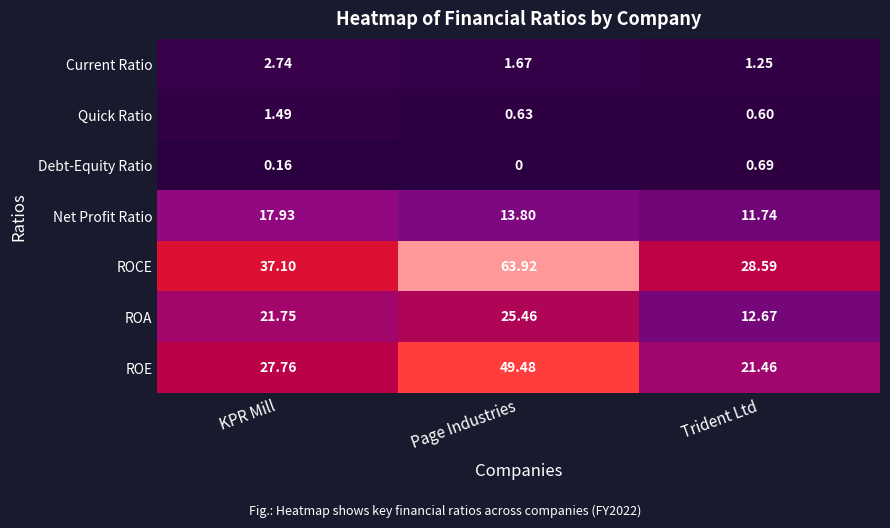

Where is Net Profit Ratio nearest to the value 14?

Page Industries